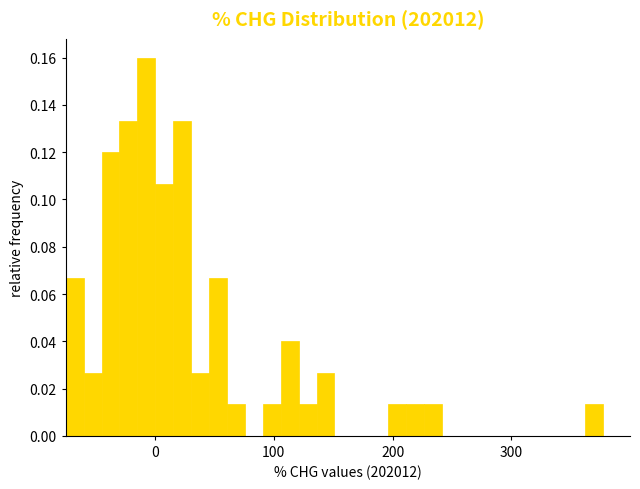

Read against the x-axis, roughly where is the centre of the tallest bar?

-10